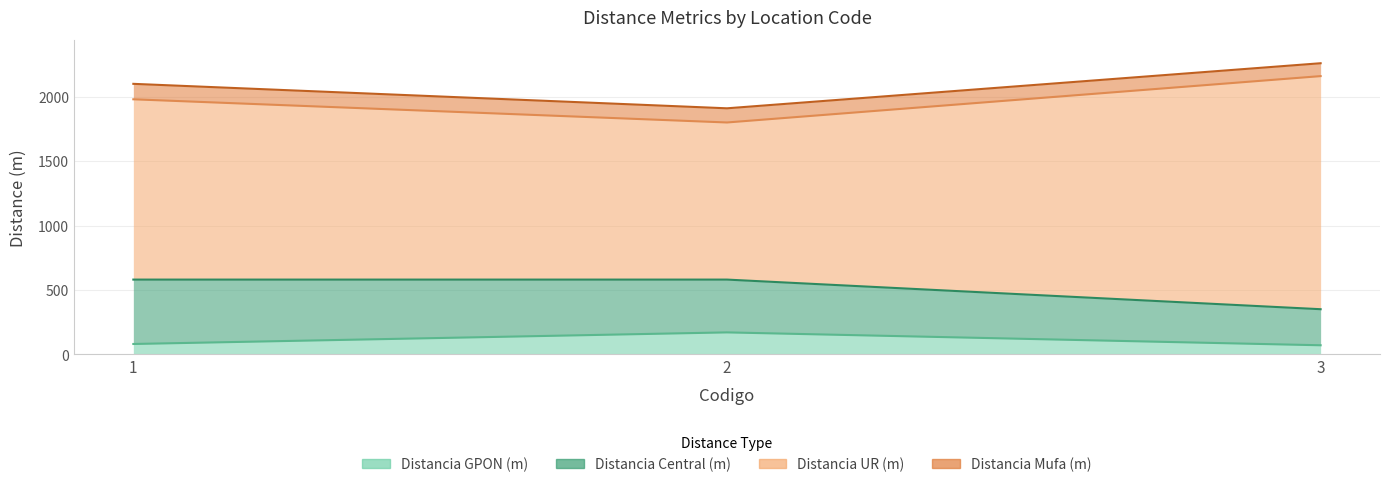

How many Distancia Mufa (m) values are between 100 and 120?

3